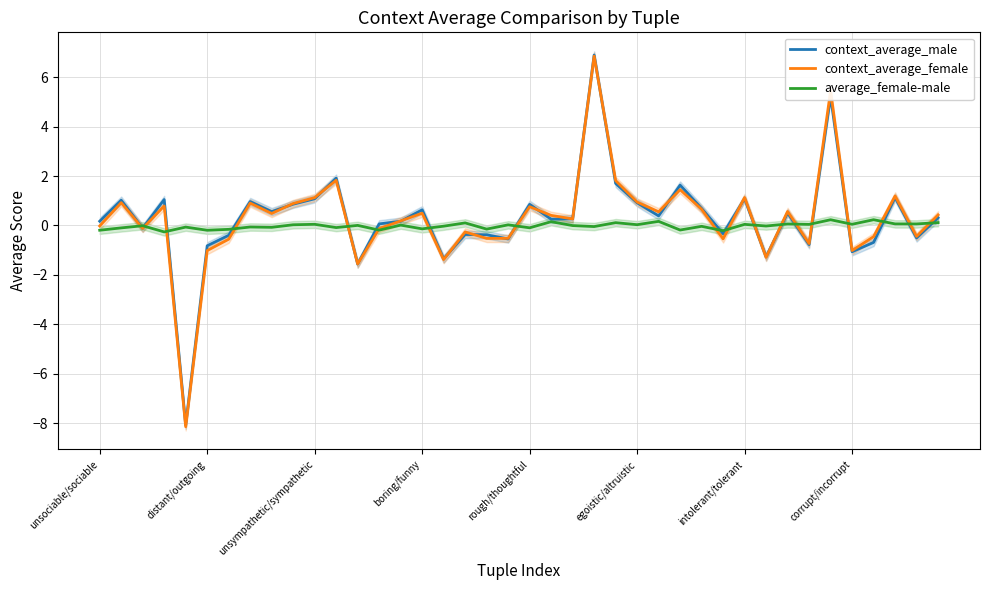

Rank the series by their maximum value, from highest to lowest.

context_average_male, context_average_female, average_female-male